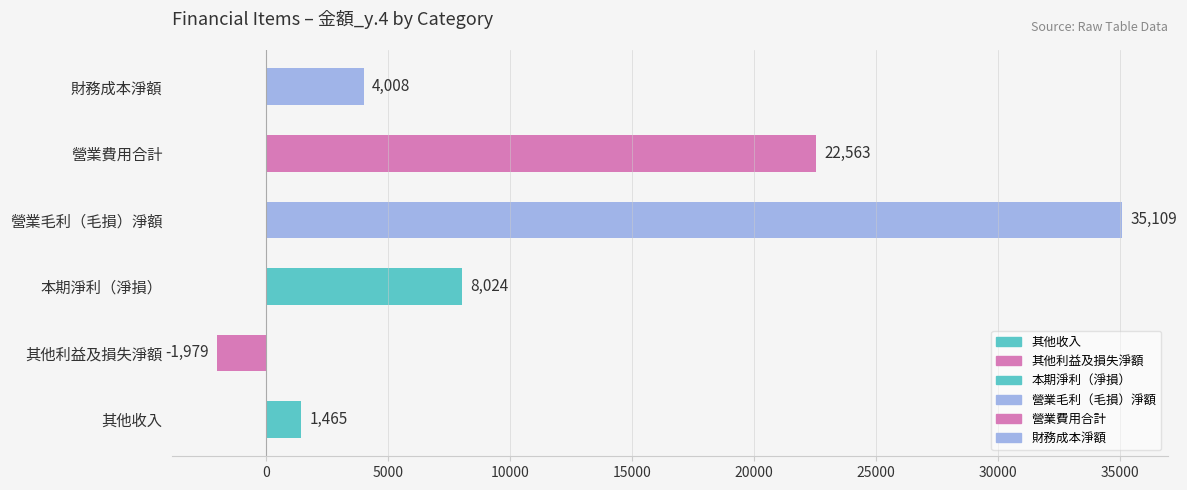

What is the average value?

11532